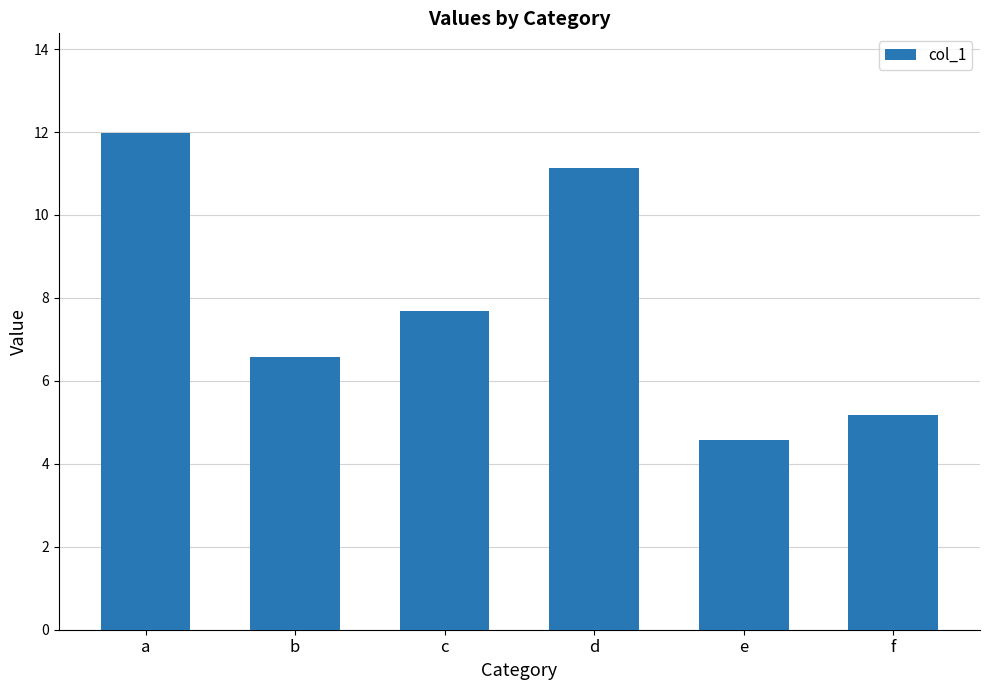

Rank the categories by value from lowest to highest.

e, f, b, c, d, a